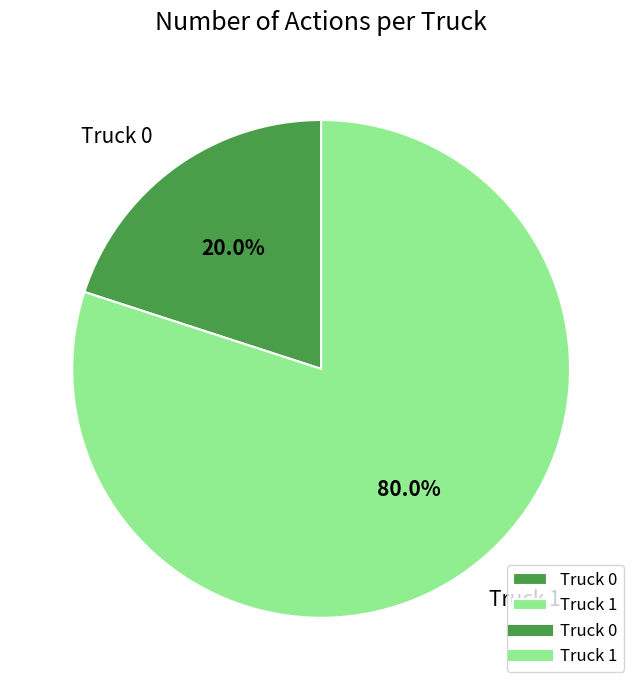

Rank the categories by value from highest to lowest.

Truck 1, Truck 0